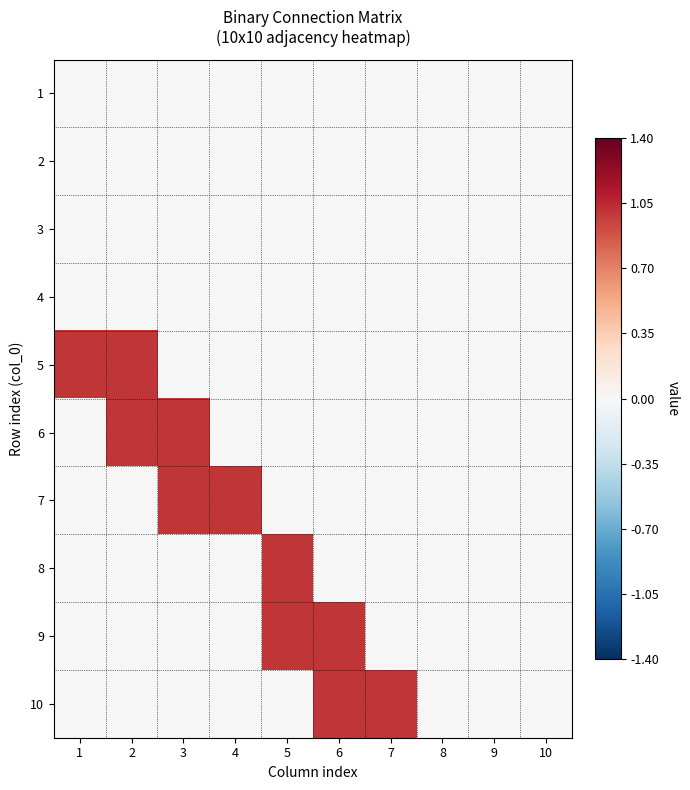

Between 2 and 4, which series saw the biggest shift?

5